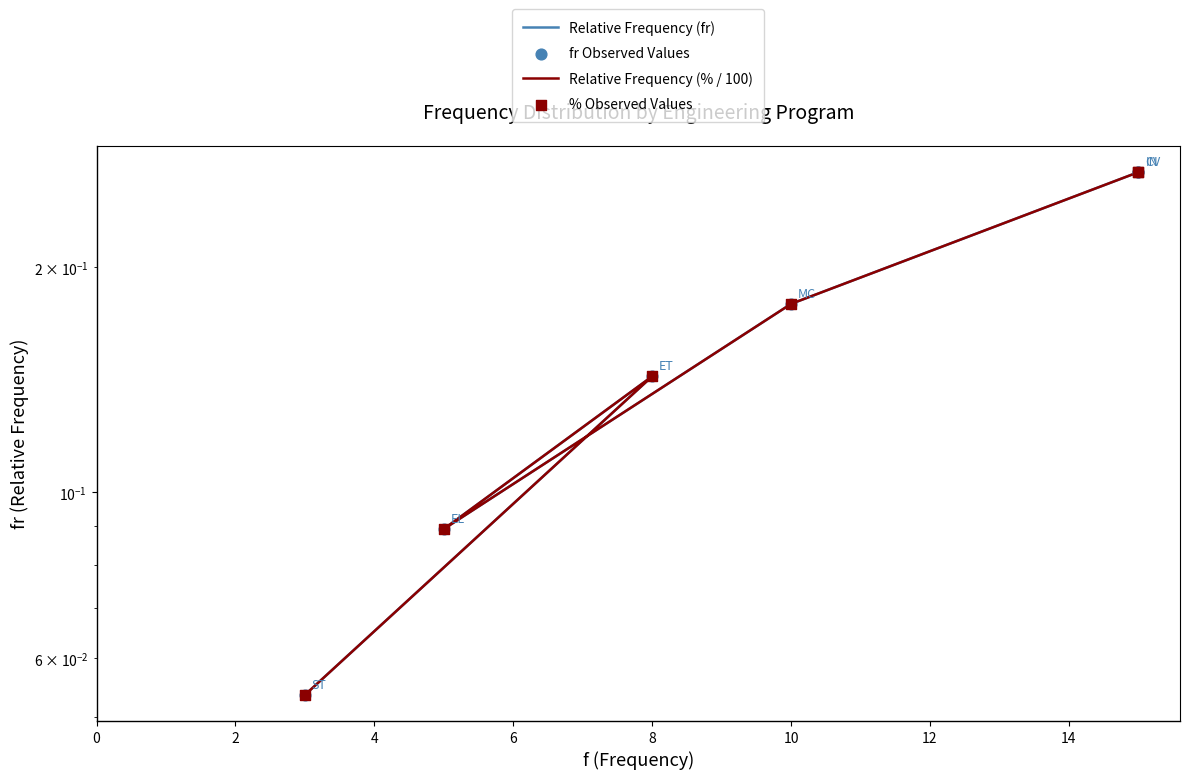

Which series contains the lowest Y value?

Relative Frequency (fr)